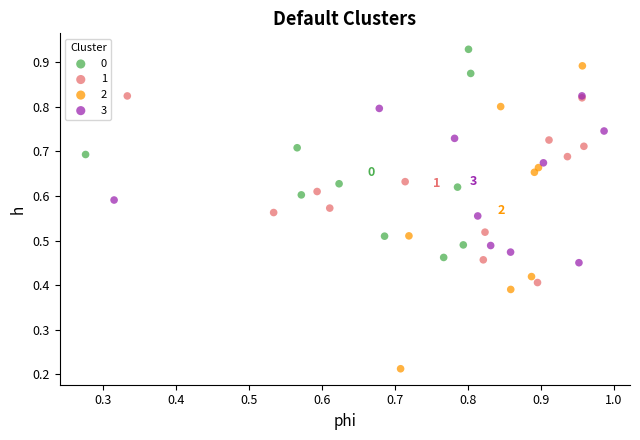

Which series contains the highest Y value?

0